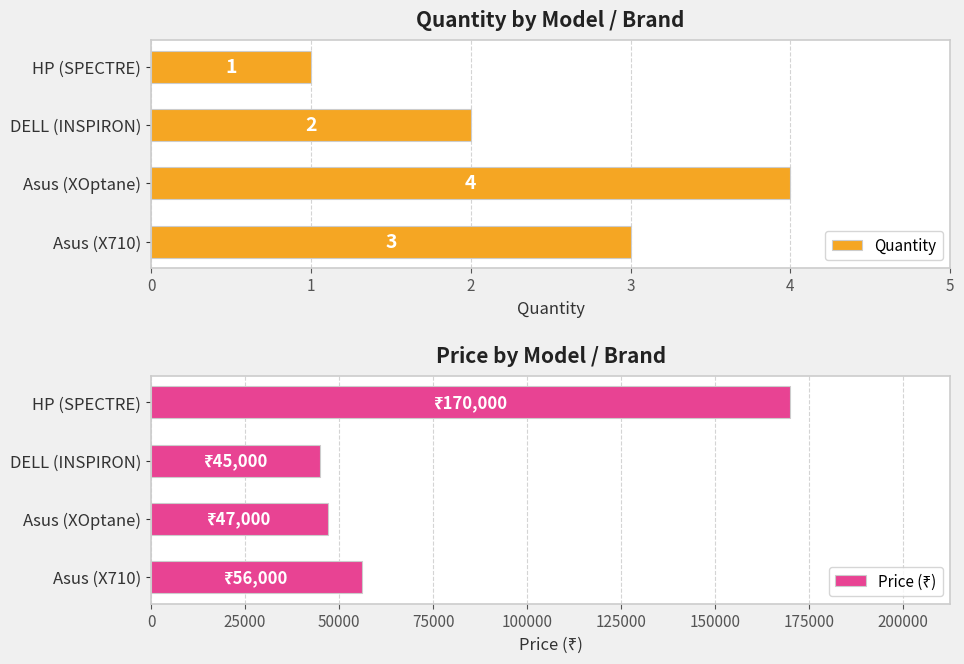

Between 1 and 2, which series saw the biggest shift?

Price (₹)